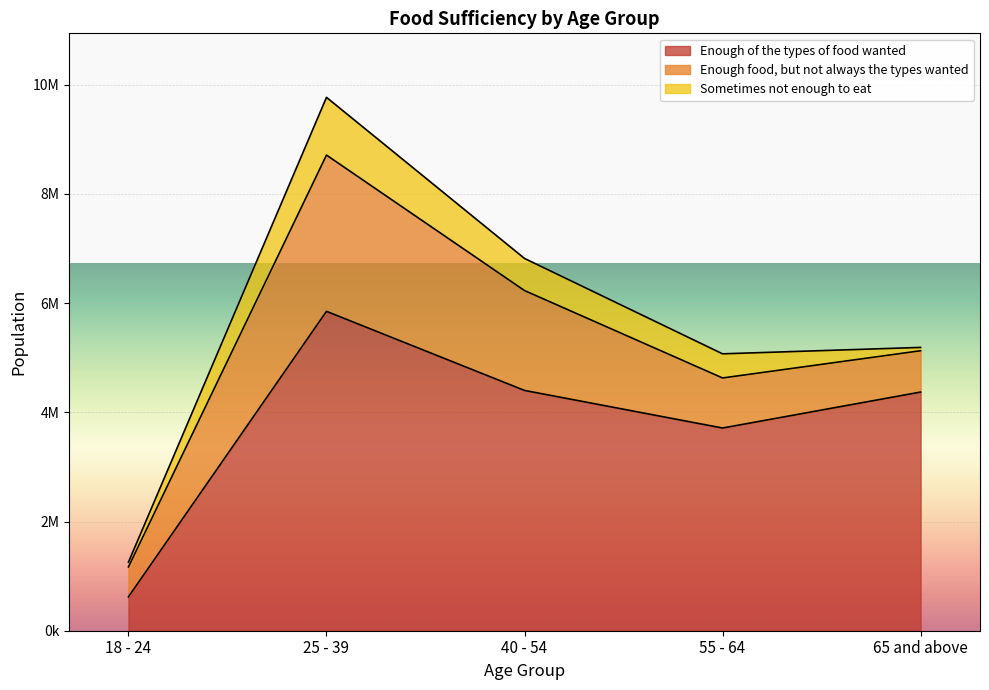

Is the value of Enough of the types of food wanted at 65 and above greater than the value of Sometimes not enough to eat at 55 - 64?

Yes